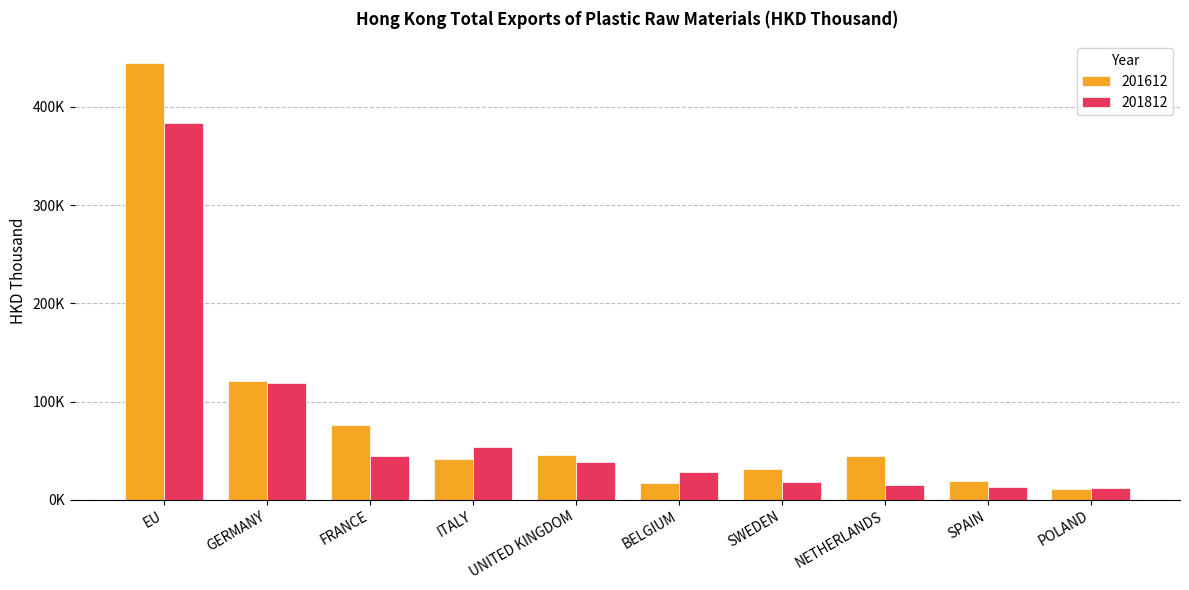

Which series has the widest spread of values?

201612